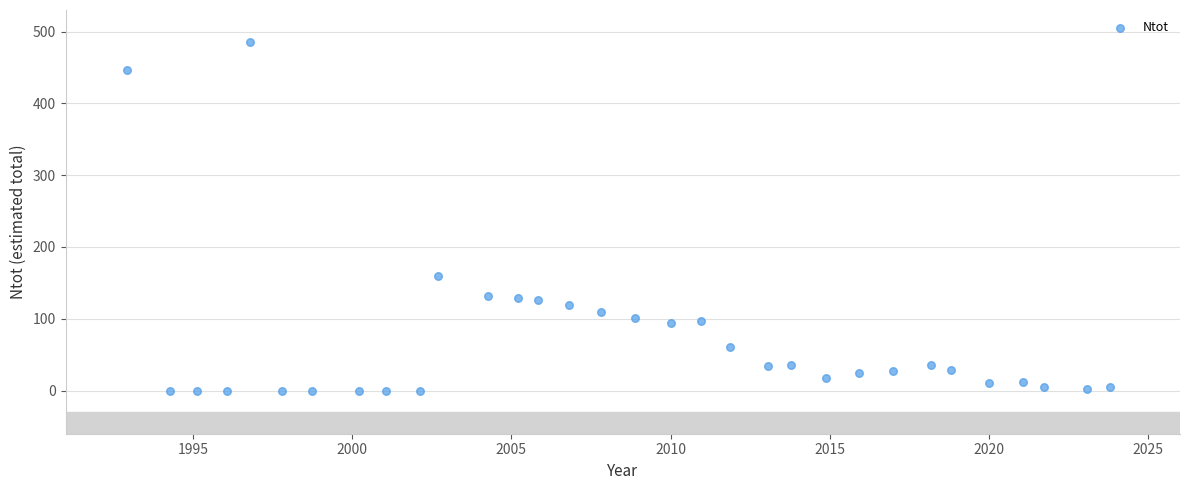

What Y value in the scatter plot is closest to 242?

158.9